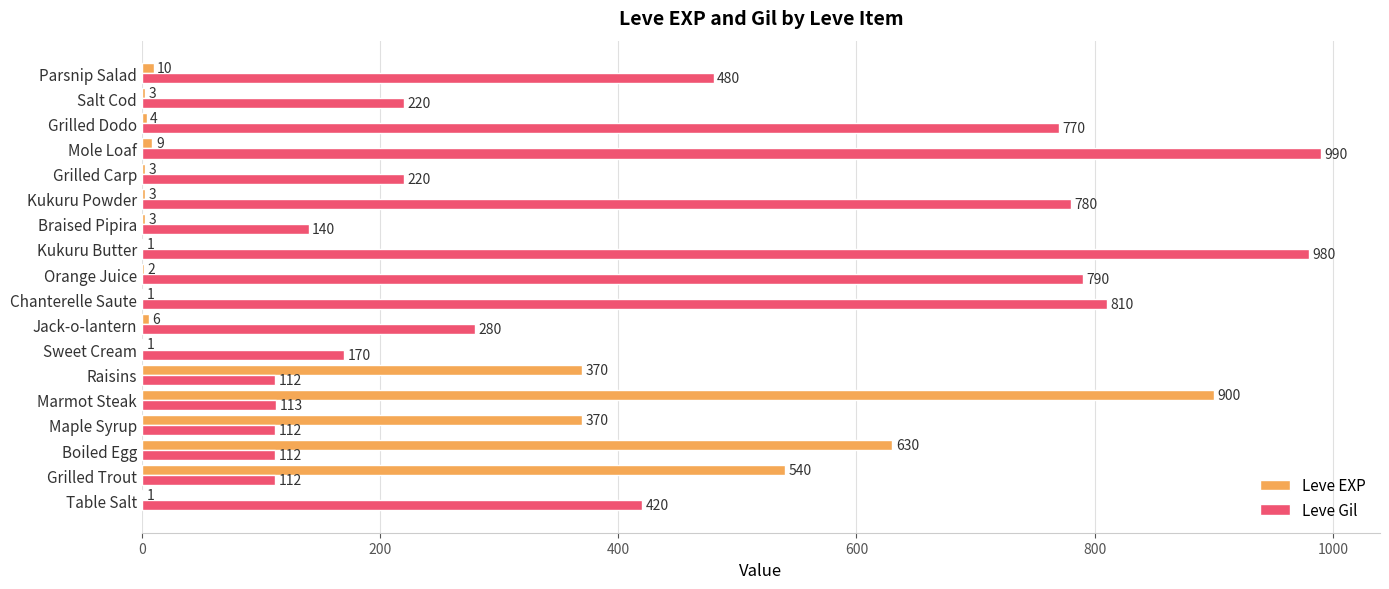

How many distinct data groups are displayed?

2